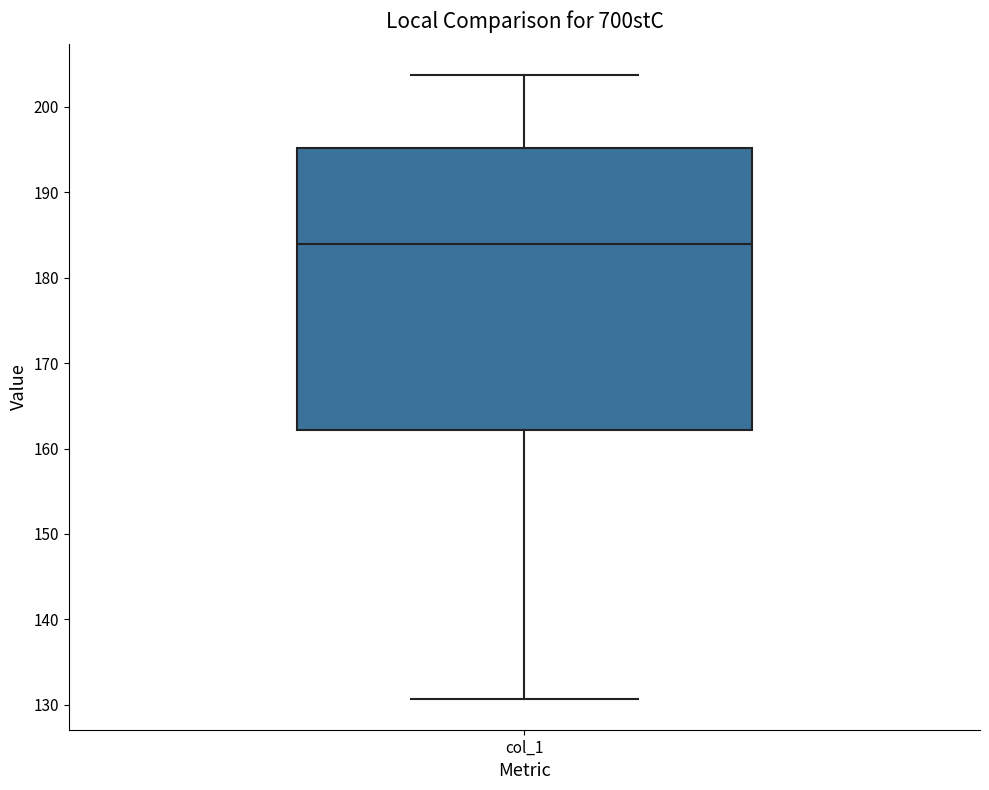

Transcribe this box plot: give where the median line is, the range the box spans, and where the two whiskers end, as read against the y-axis. The values are not printed on the chart, so give them approximately, as read against the axis.

median 184, box 162 to 195, whiskers 131 to 204